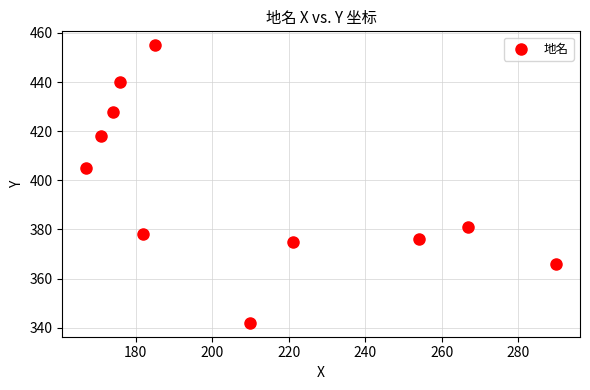

What is the range of Y values (max minus min)?

113